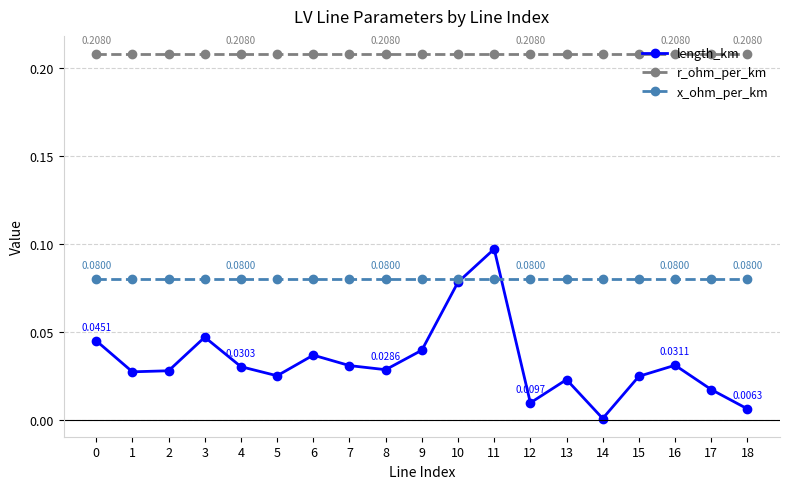

What is the total value across all series at 11?

0.4